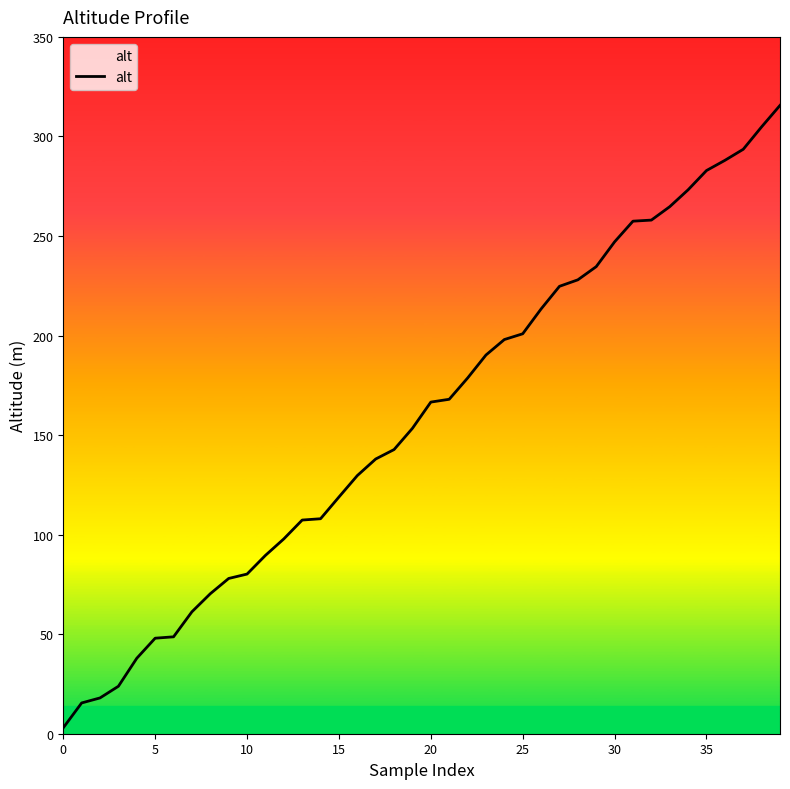

What is the difference between the maximum and minimum values?

312.6